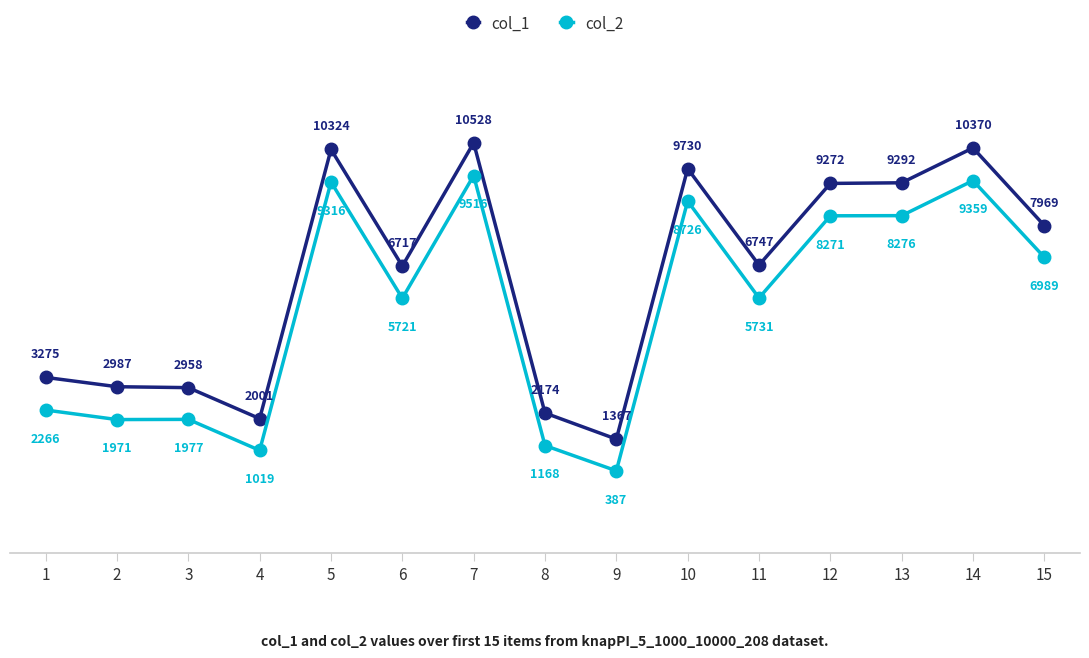

Which series has the widest spread of values?

col_1